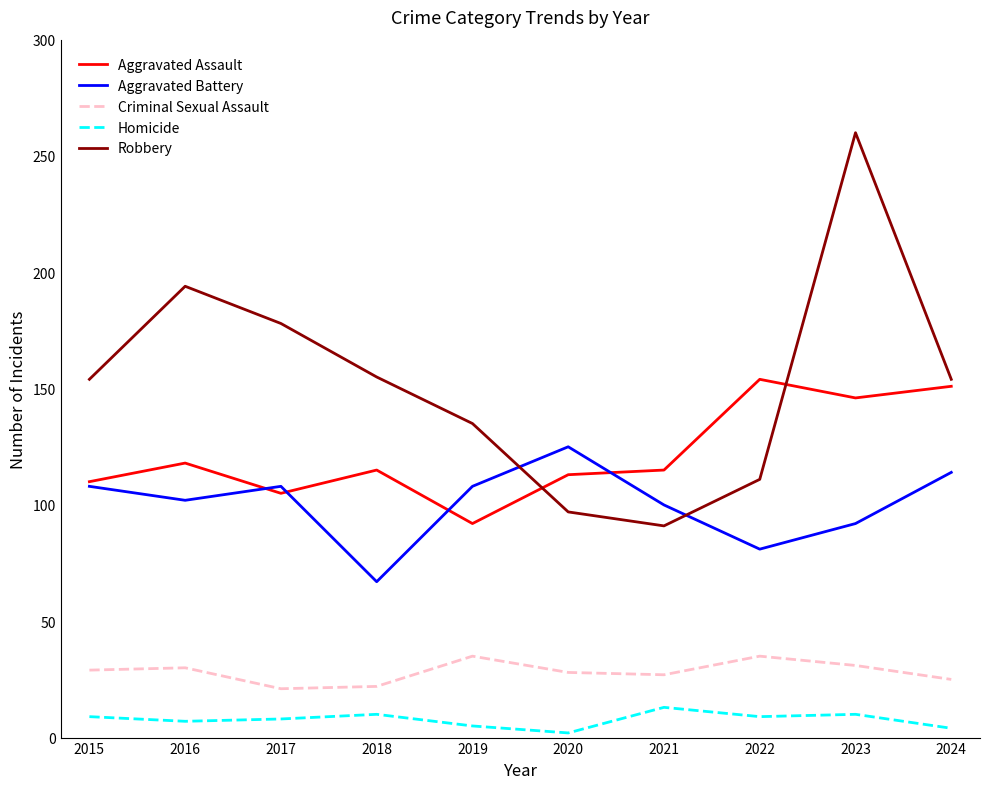

Does the chart display data point markers on the line(s)?

No